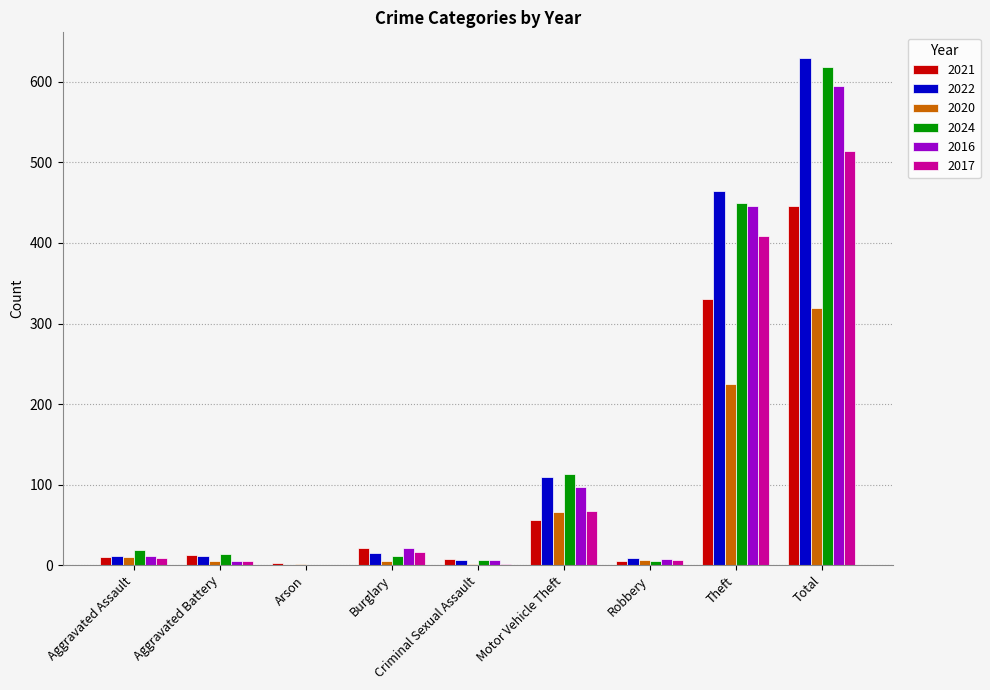

Where is 2016 nearest to the value 297?

Theft